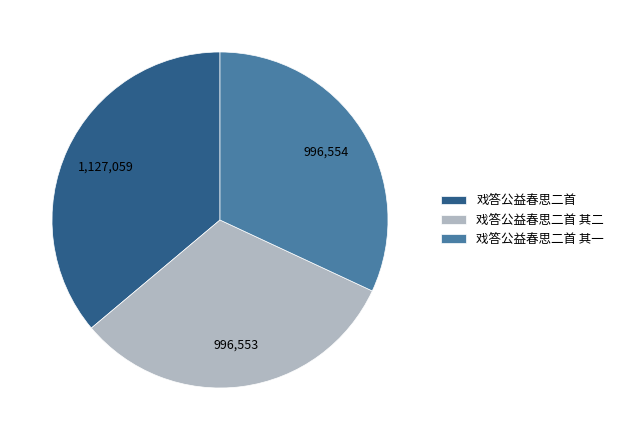

The 戏答公益春思二首 其二 slice represents 17% of the pie. True or false?

False